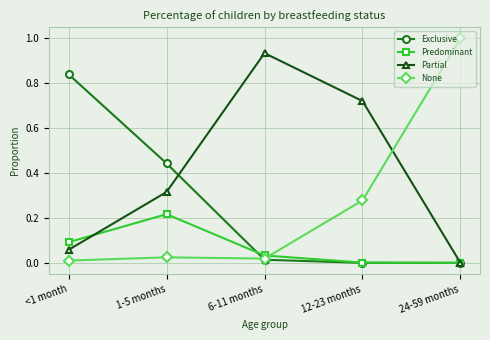

Between <1 month and 24-59 months, which series saw the biggest shift?

None